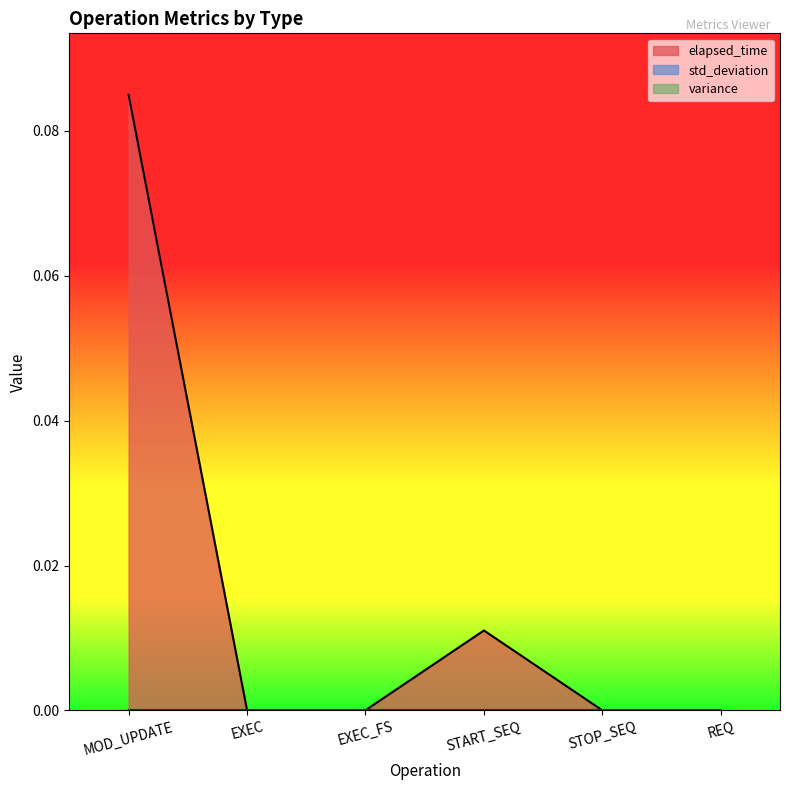

What is the difference between the elapsed_time values at EXEC_FS and MOD_UPDATE?

0.1